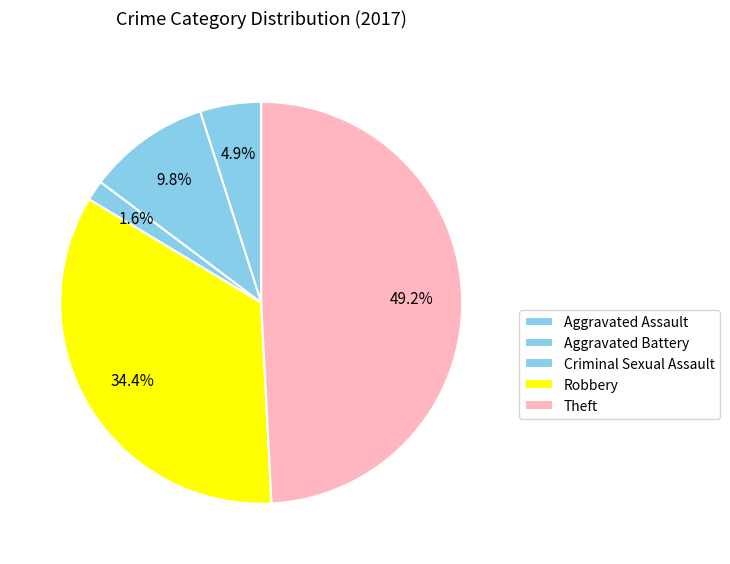

How many slices are in this pie chart?

5